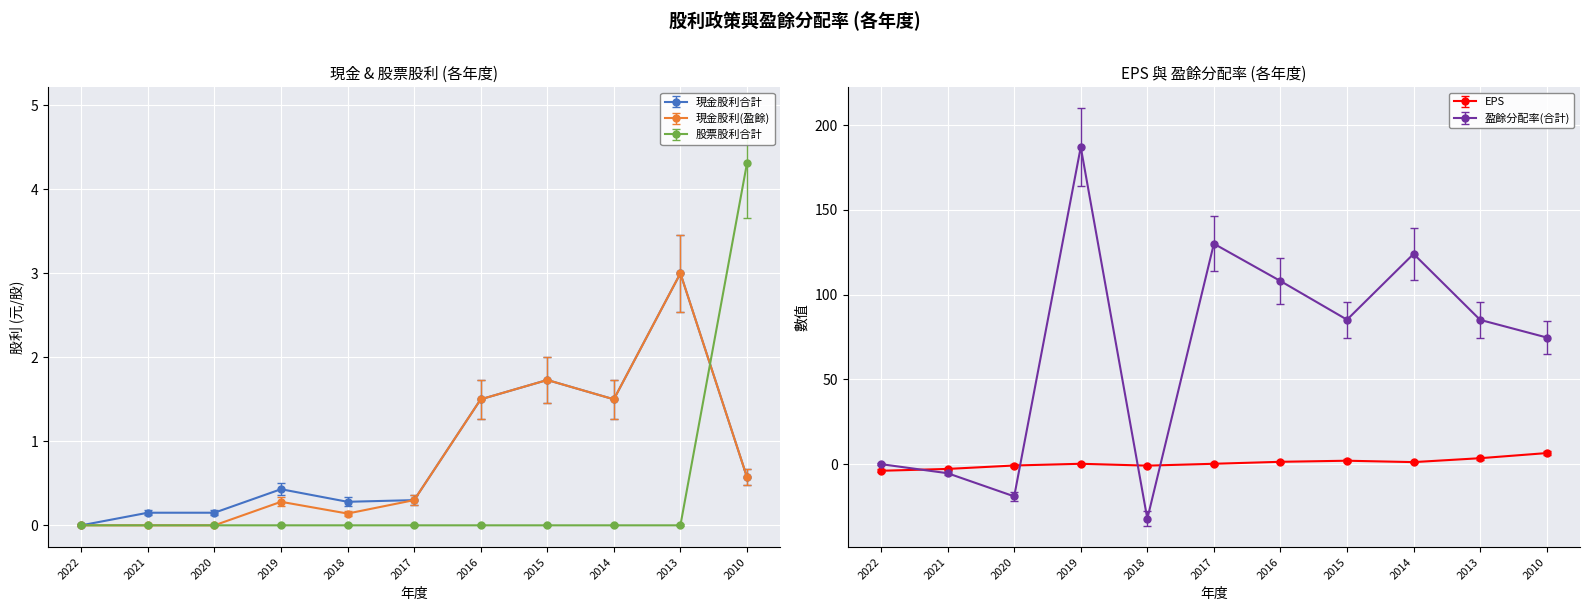

Is it true that 現金股利合計 equals 3.5 at 2015?

False